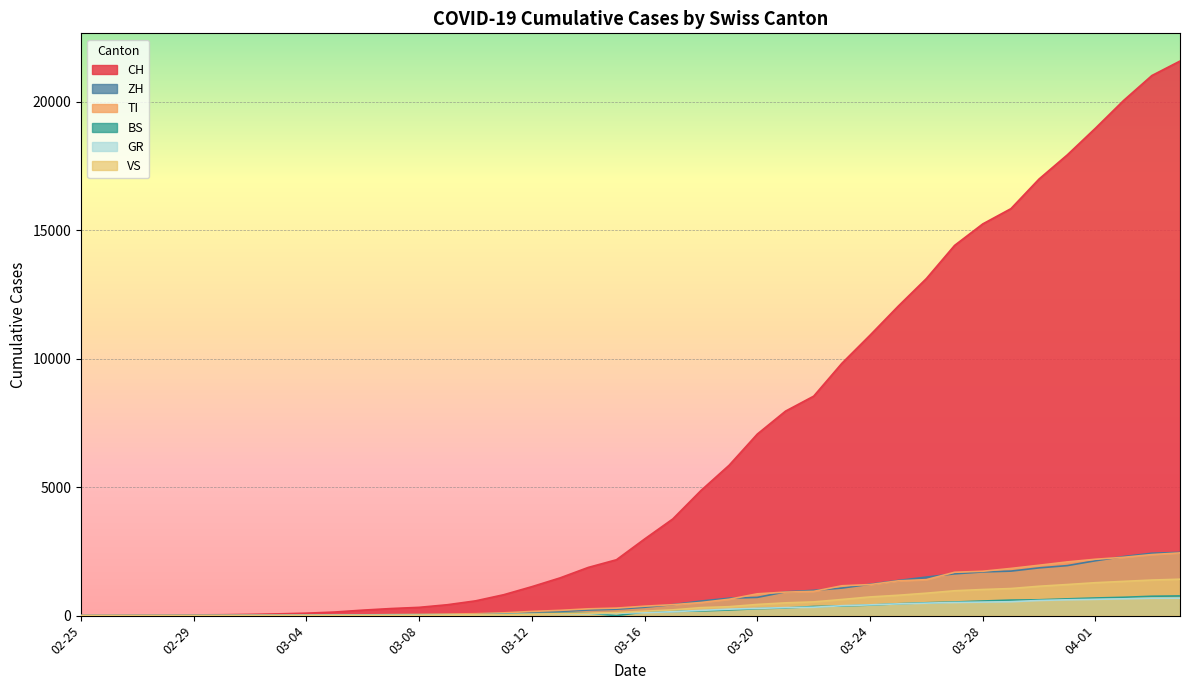

Which has a higher value, 2020-03-05 or 2020-03-02?

2020-03-05